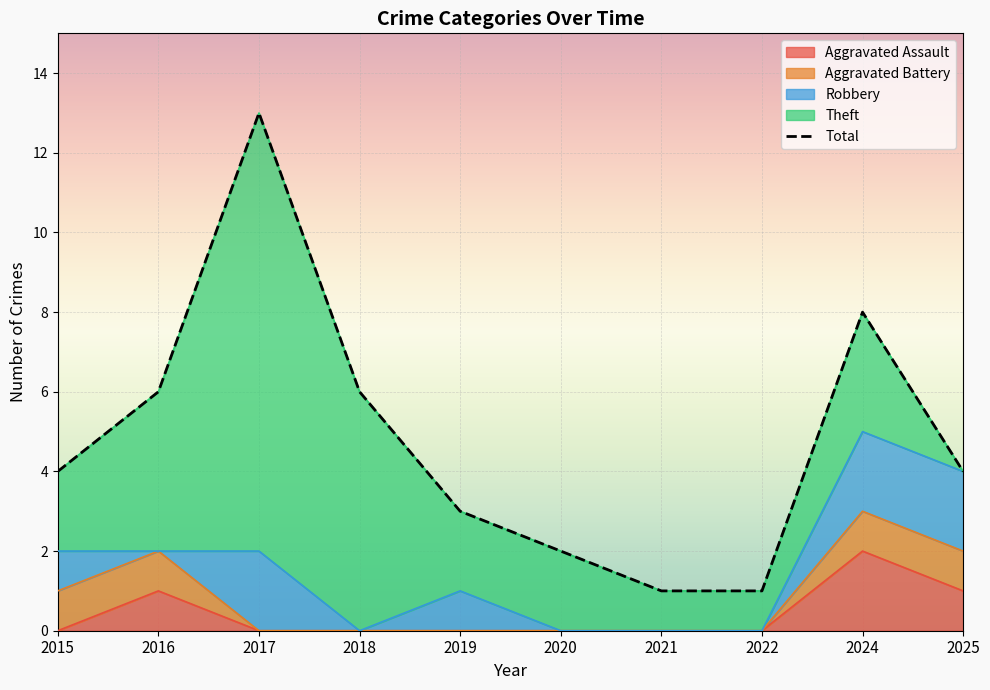

What is the difference between the values at 2016 and 2020?

4